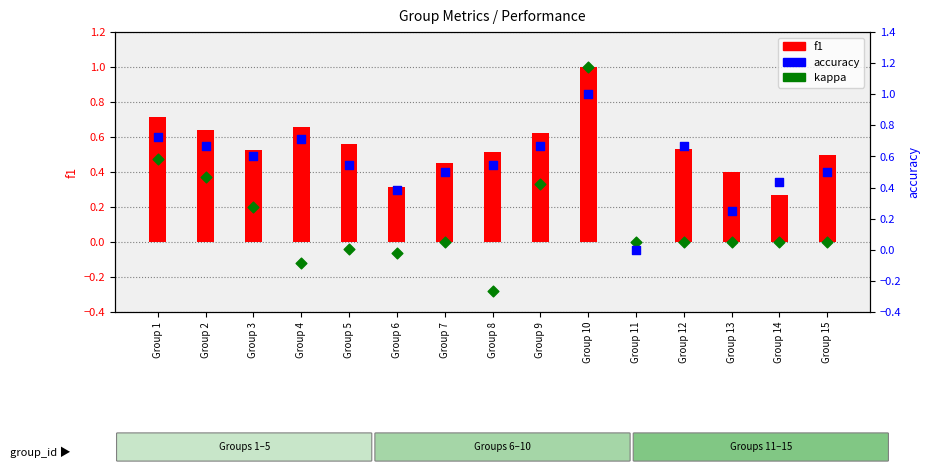

Which series has the largest total across all categories?

accuracy